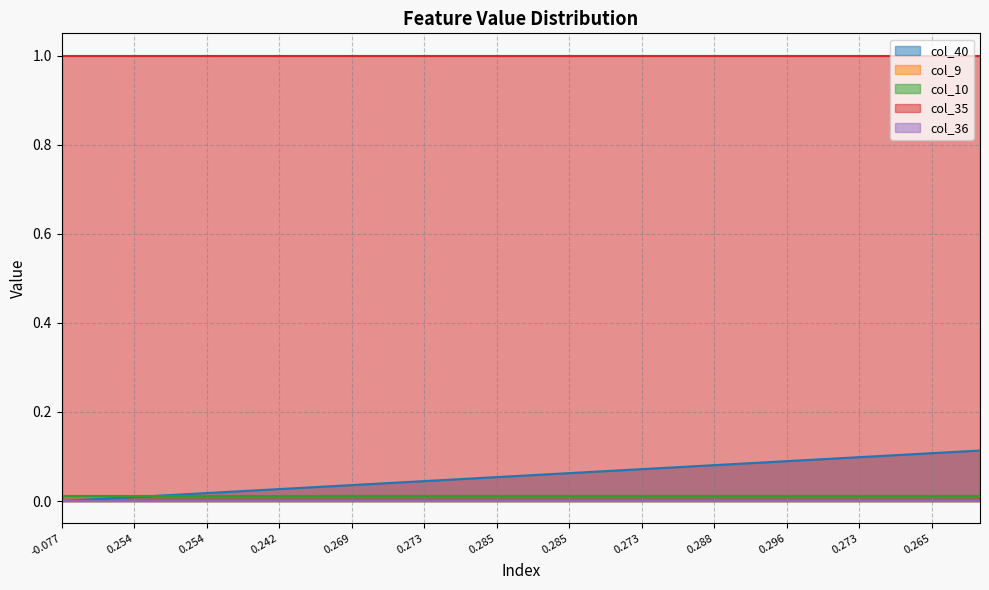

What is the value of the col_35 point at the 6th from the left?

1.0